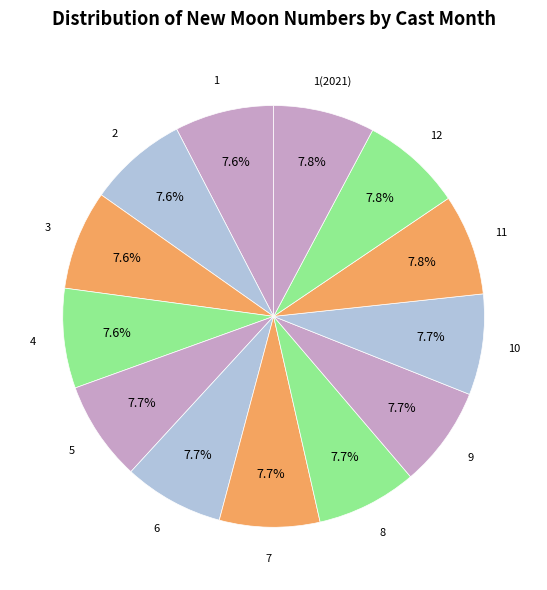

Is it true that 3 is 17% of the pie?

False